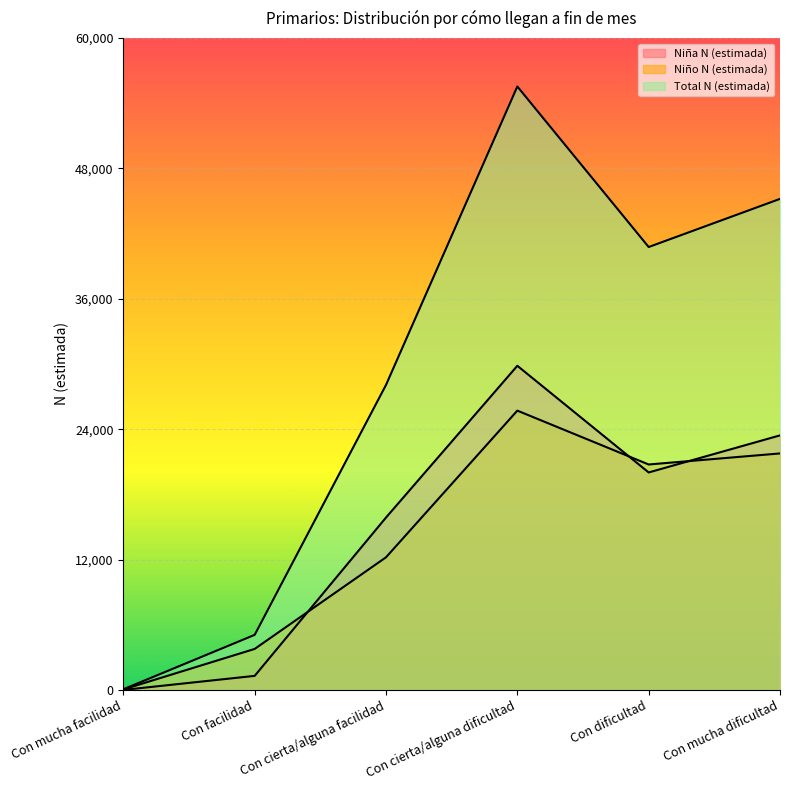

How many lines are shown in the chart?

3